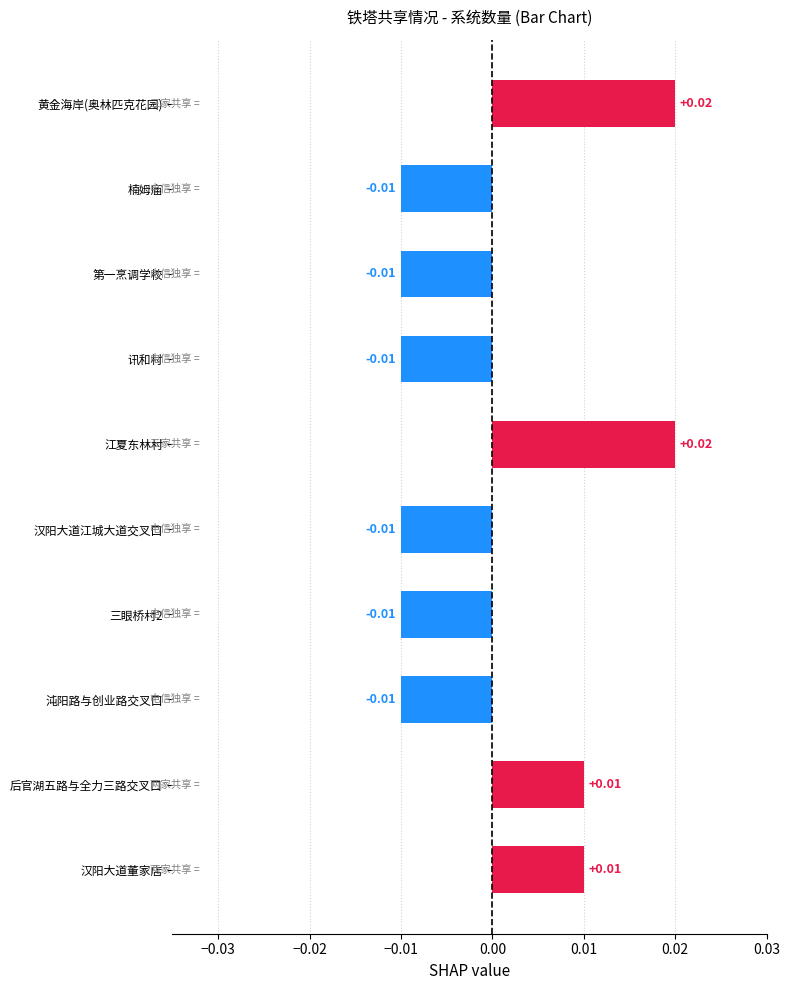

What is the label of the 8th bar from the top?

沌阳路与创业路交叉口